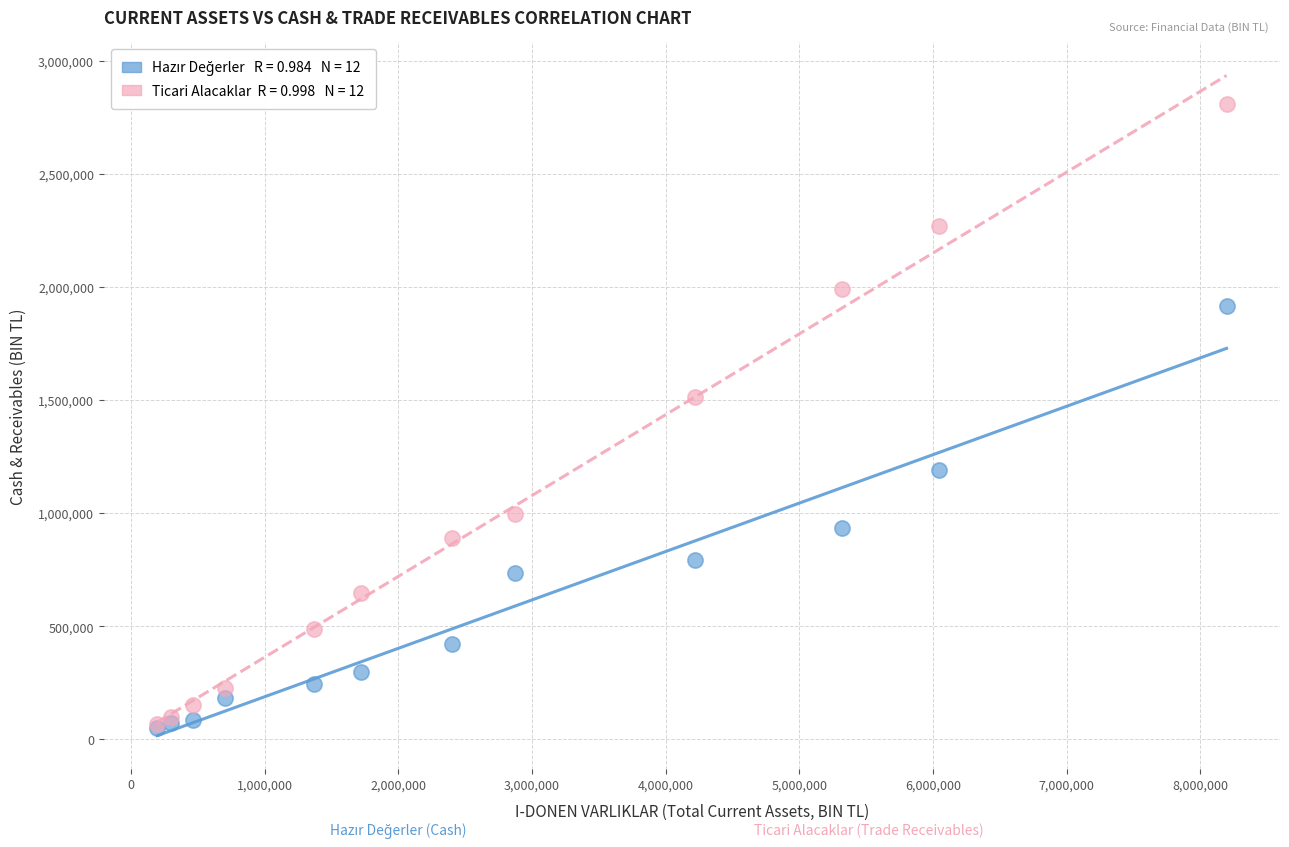

Across all series, what Y value is closest to 1429569?

1513026.7